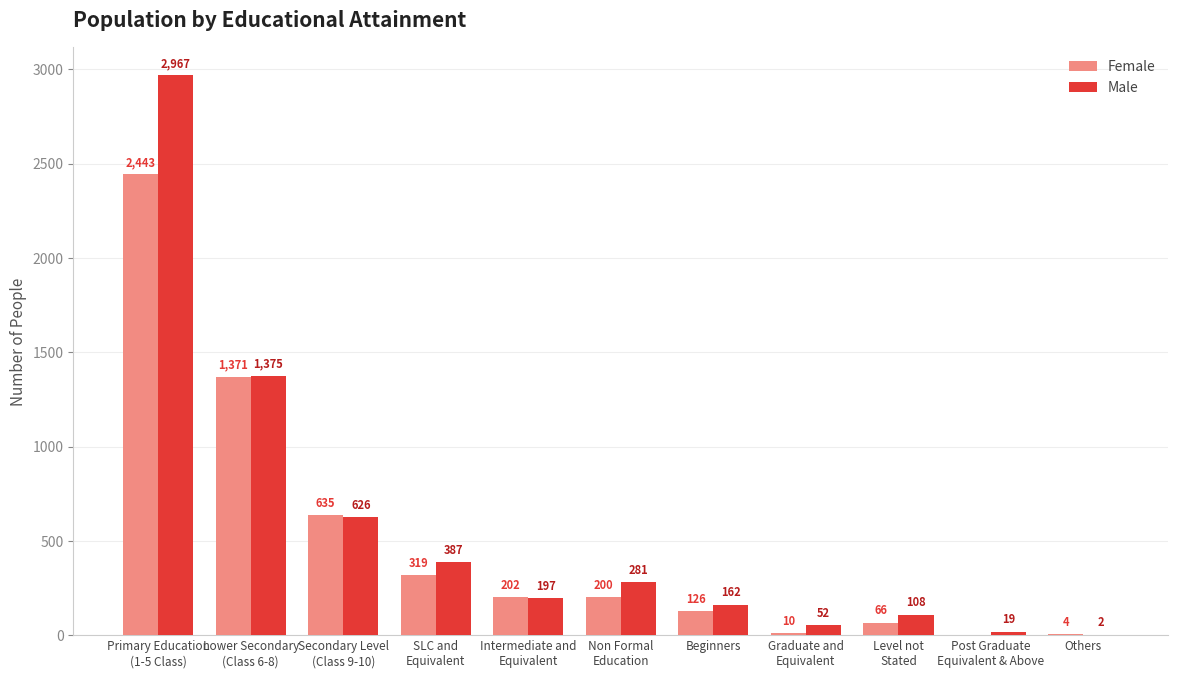

At which category is the sum across all series the highest?

Primary Education
(1-5 Class)